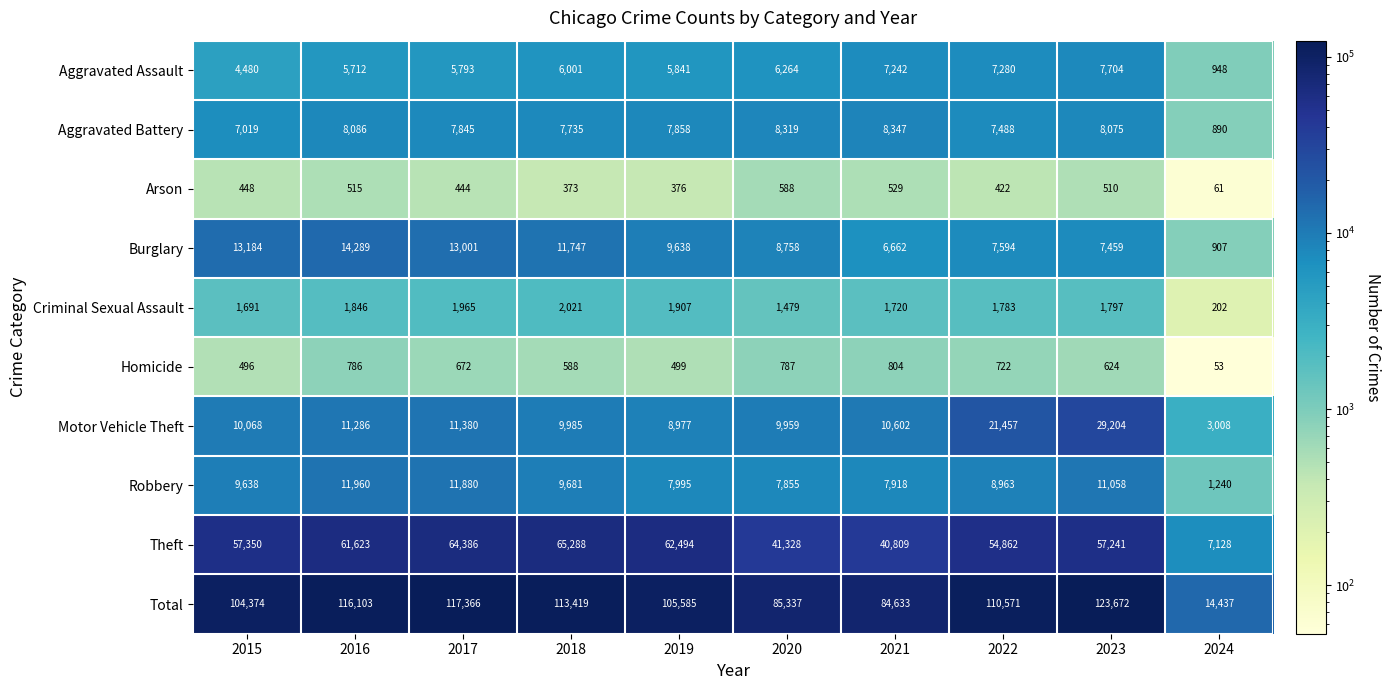

Which series has the widest spread of values?

Total